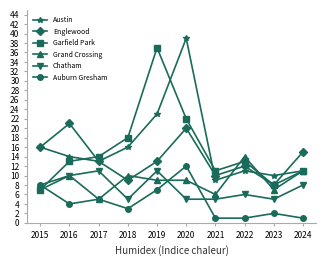

Which series has the largest total across all categories?

Austin